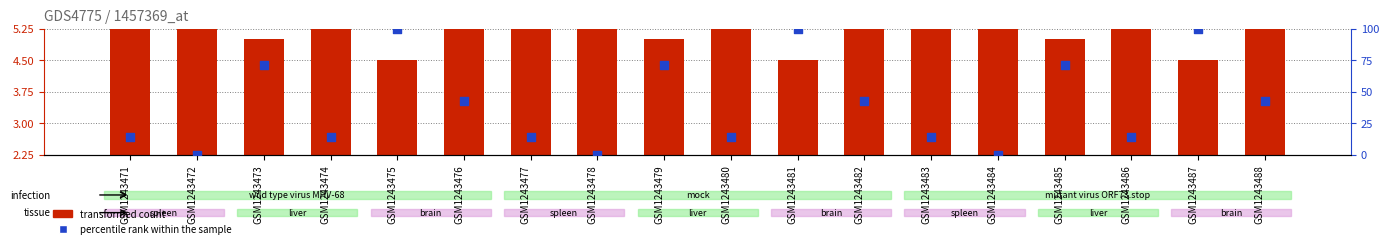

What are all the series names shown in the legend?

transformed count, percentile rank within the sample